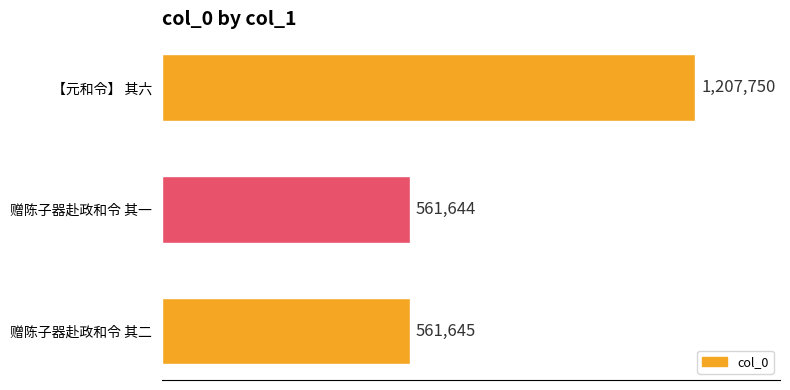

At which category does the chart reach its minimum across all series?

赠陈子器赴政和令 其一